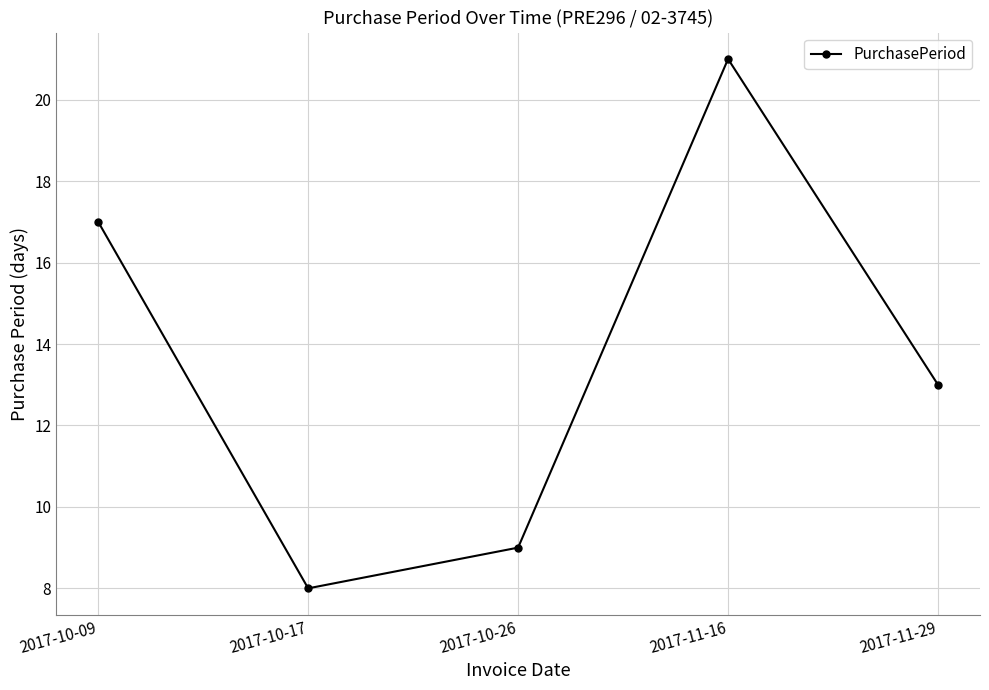

List the labels in order of value, largest first.

2017-11-16, 2017-10-09, 2017-11-29, 2017-10-26, 2017-10-17